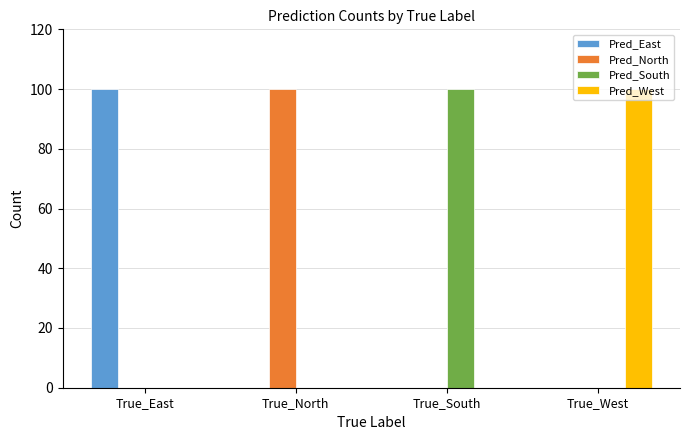

What is the sum of all Pred_East values?

100